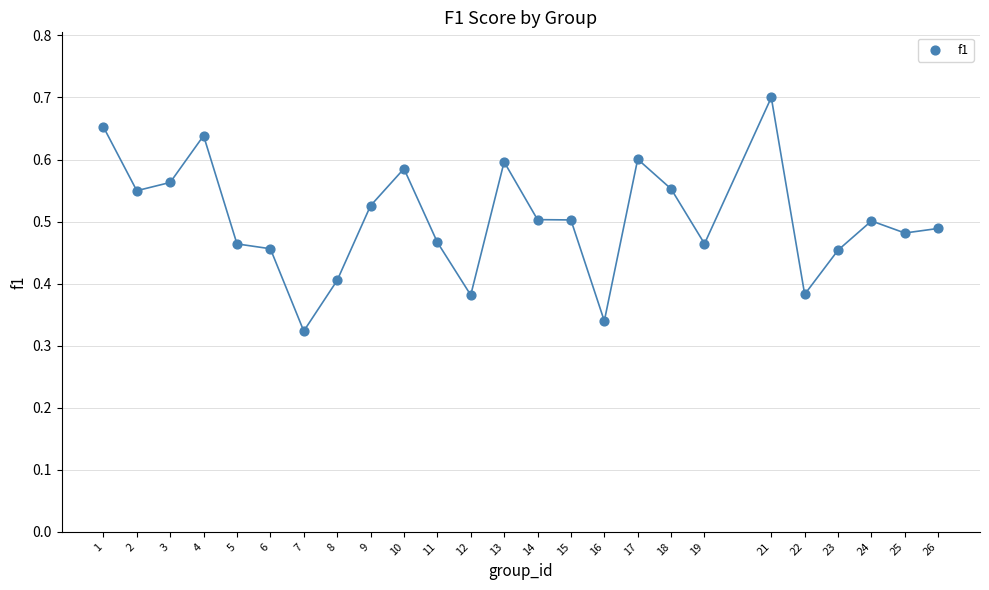

What is the range of X values (max minus min)?

25.0